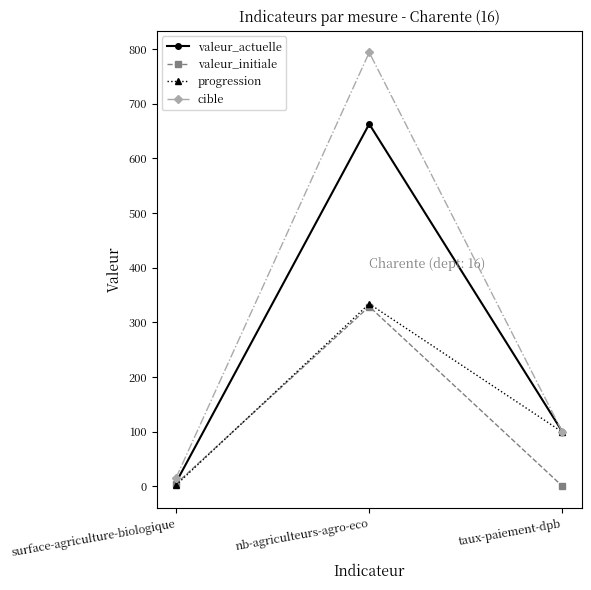

What is the difference between the highest and lowest values at surface-agriculture-biologique?

13.0